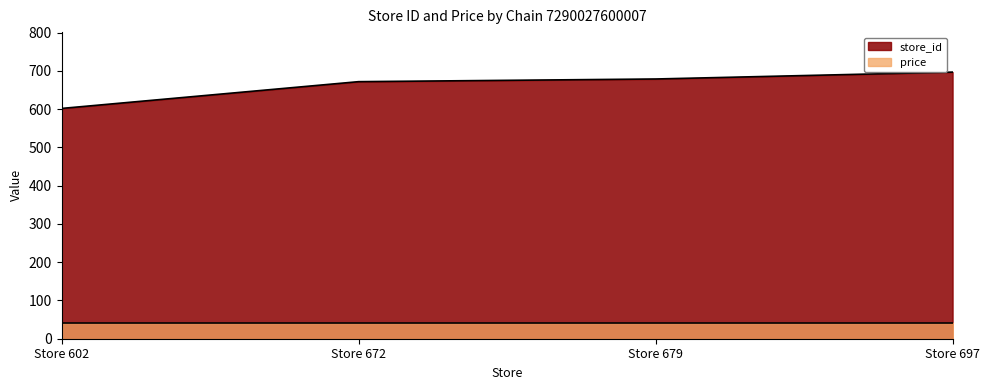

What is the value of the 1st point from the left?

602